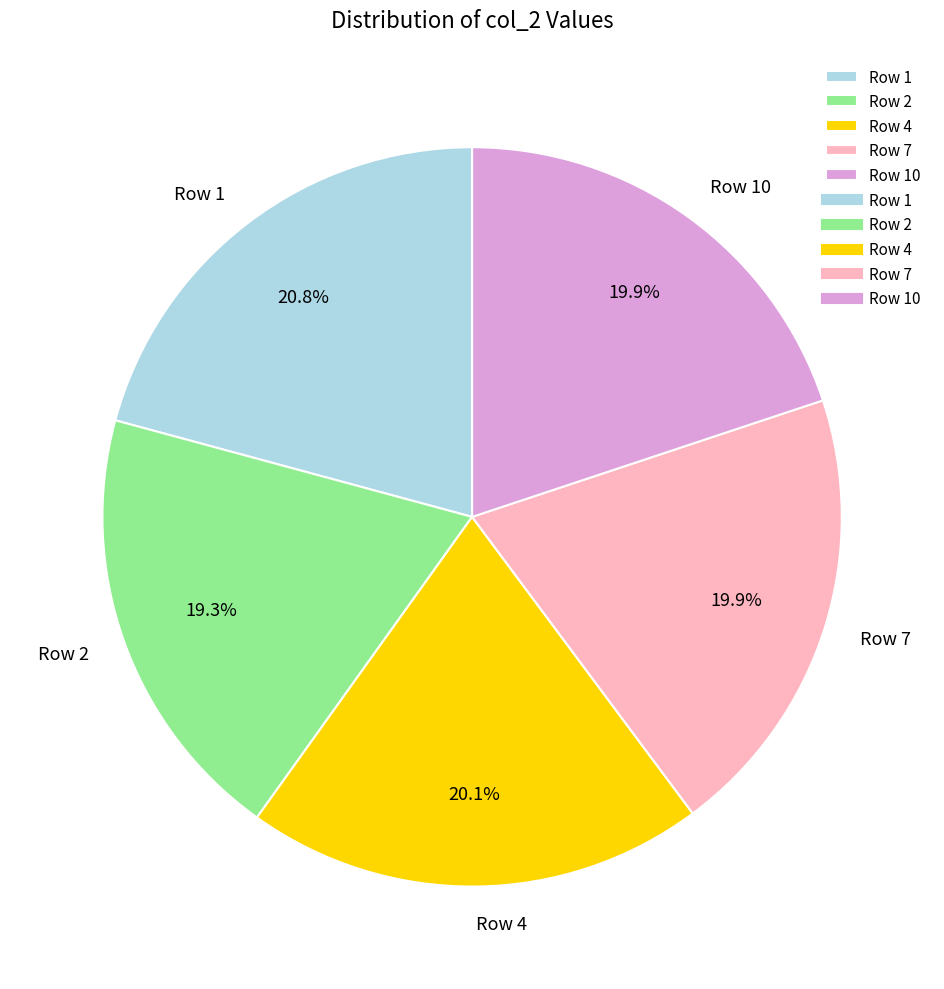

What is the largest slice in the pie chart?

Row 1